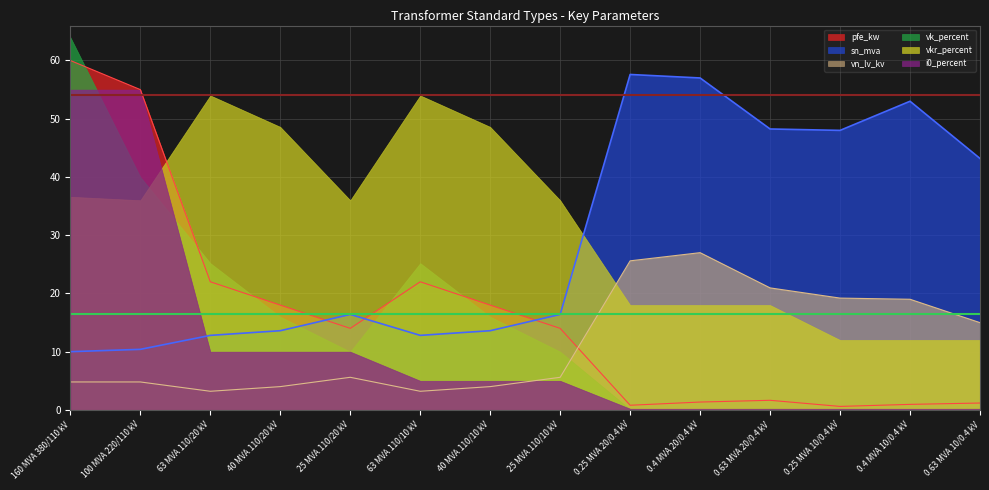

Which category has the lowest value in the pfe_kw series?

0.25 MVA 10/0.4 kV